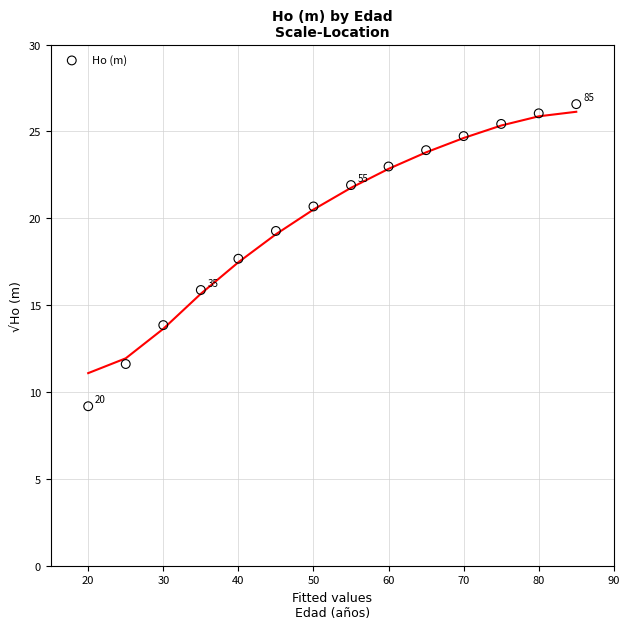

What Y value in the scatter plot is closest to 17?

17.7